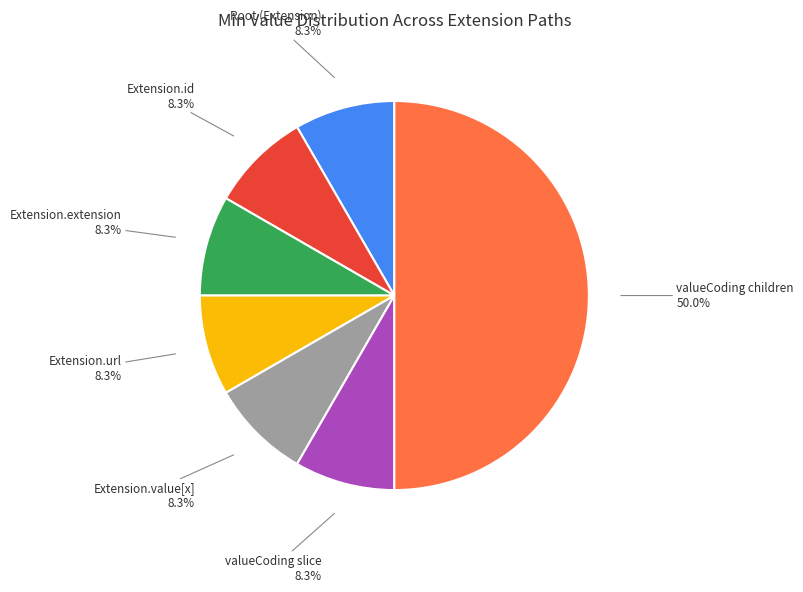

Which category has the biggest portion of the pie?

valueCoding children